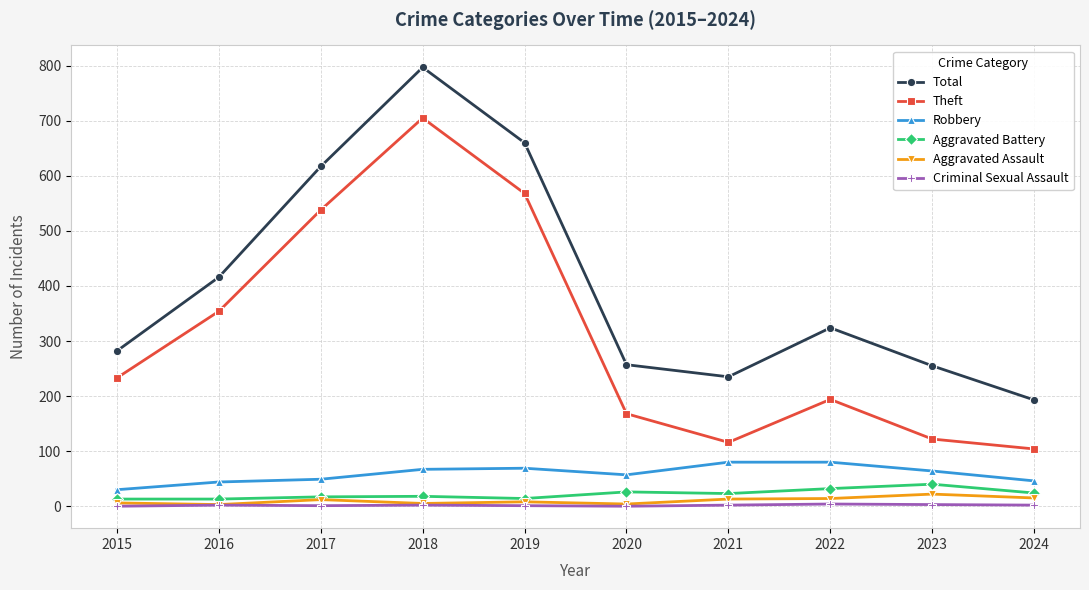

What is the average value of the Aggravated Battery series?

22